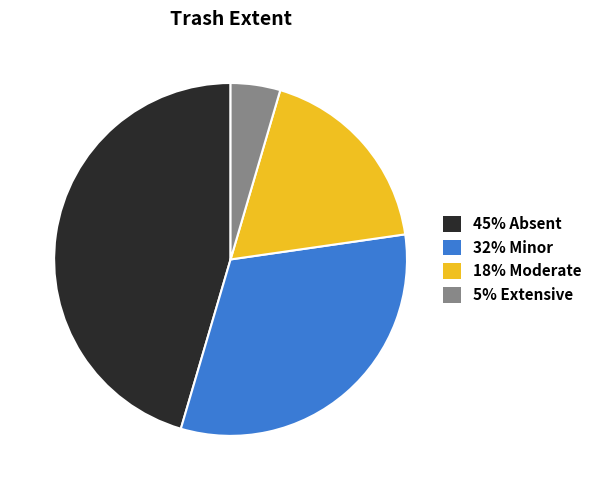

Is the sum of 5% Extensive and 18% Moderate greater than half?

No